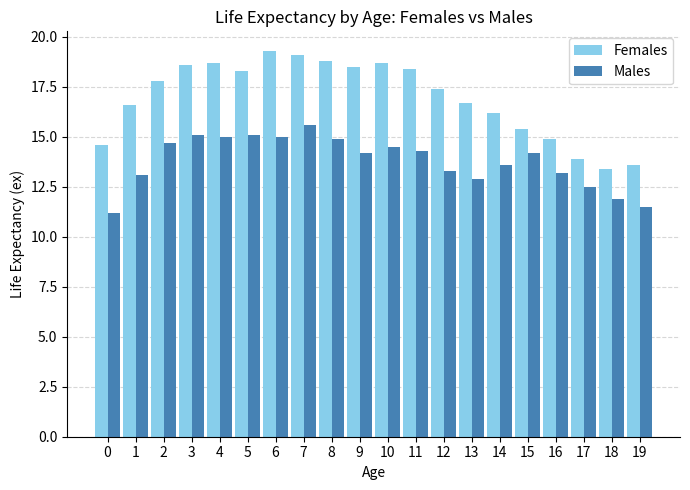

Rank the series at 15 from highest to lowest value.

Females, Males